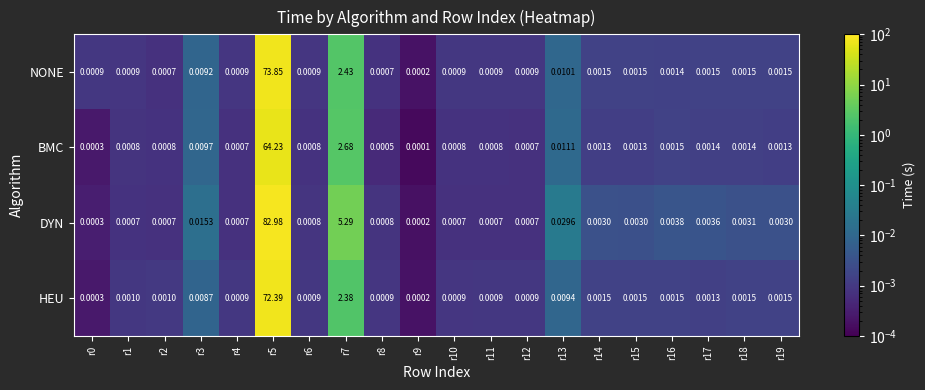

Which series has the widest spread of values?

DYN